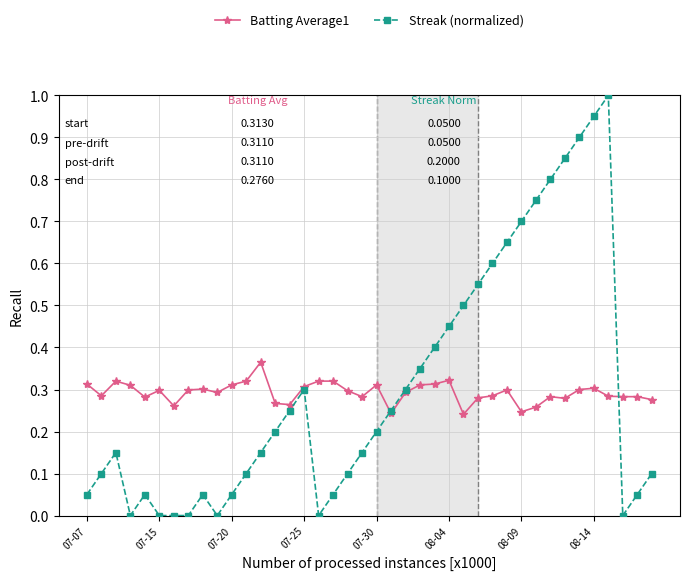

True or false: Batting Average1 has more than 2 points higher than both neighbors.

True